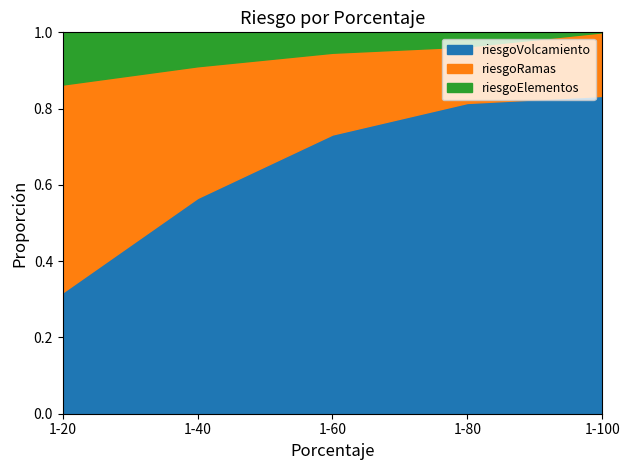

Reading right to left, transcribe all the data shown in this chart.

riesgoVolcamiento: 1-100=10	1-80=22	1-60=41	1-40=159	1-20=505
riesgoRamas: 1-100=2	1-80=4	1-60=12	1-40=97	1-20=864
riesgoElementos: 1-100=0	1-80=1	1-60=3	1-40=25	1-20=217